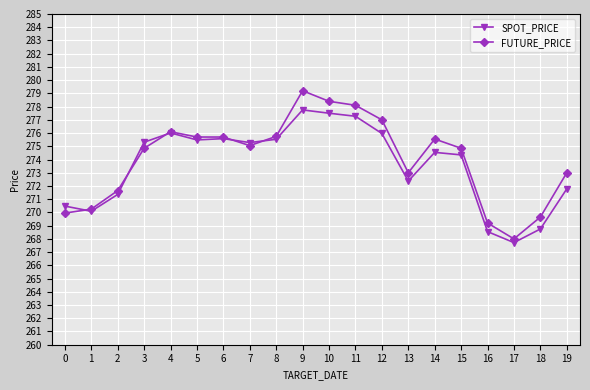

List the series in order of their overall mean, highest first.

FUTURE_PRICE, SPOT_PRICE